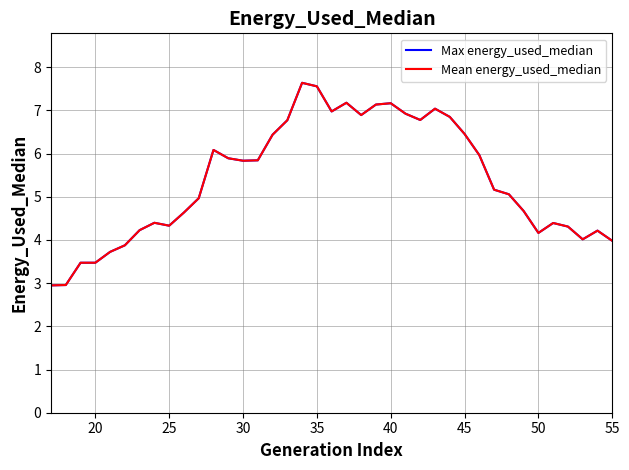

What is the difference between the maximum and minimum values in the Max energy_used_median series?

4.7